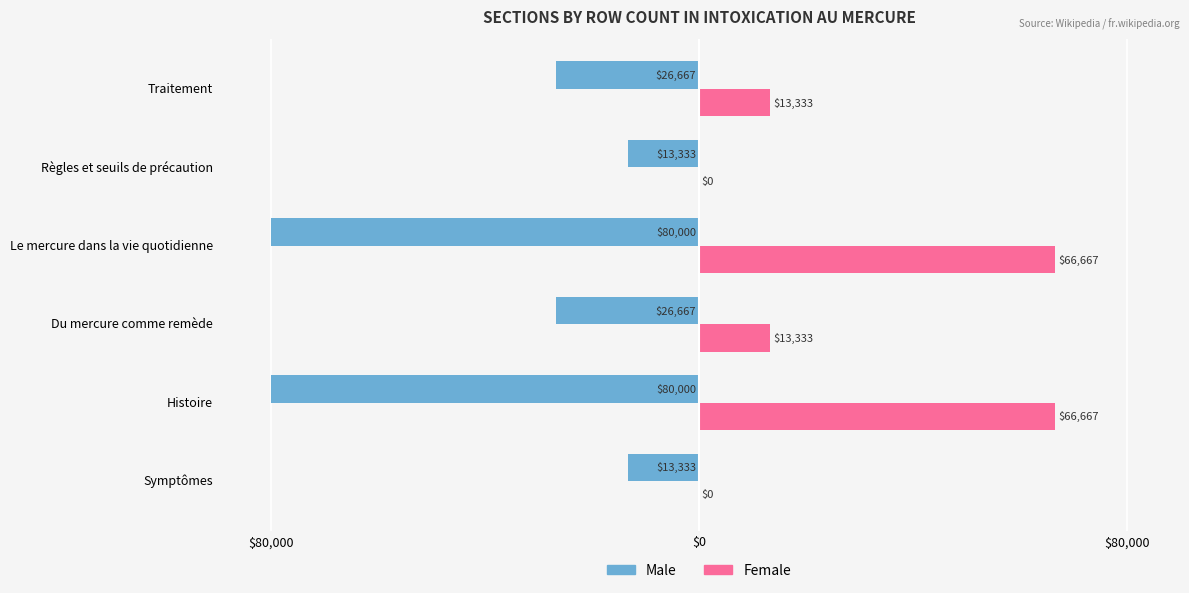

What are all the series names shown in the legend?

Male, Female